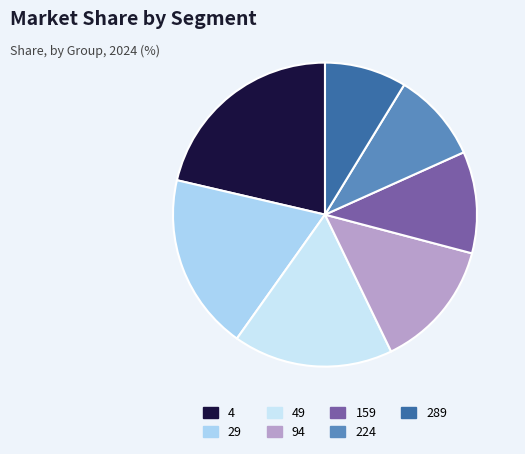

Which slice is the smallest?

289